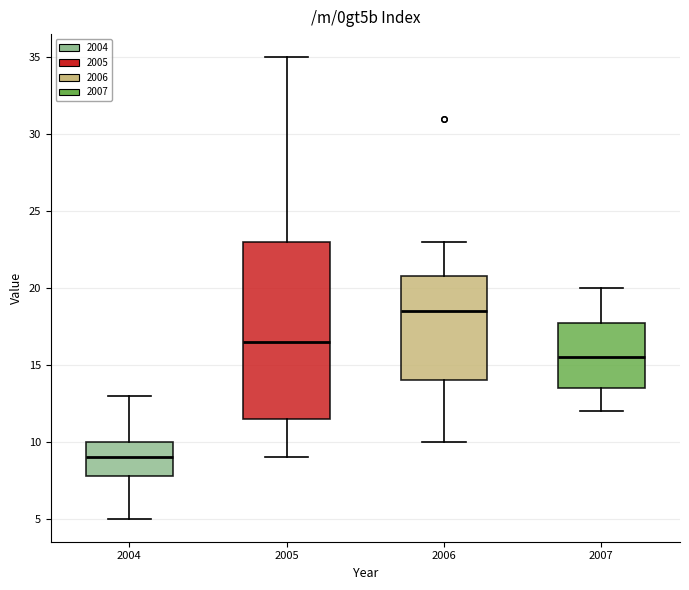

Reading left to right, read every box against the y-axis: the position of its median line, the range the box covers, and the ends of its whiskers. The values are not printed on the chart, so give them approximately, as read against the axis.

2004: median 9.0, box 8.0 to 10.0, whiskers 5.0 to 13.0
2005: median 16.5, box 11.5 to 23.0, whiskers 9.0 to 35.0
2006: median 18.5, box 14.0 to 21.0, whiskers 10.0 to 23.0
2007: median 15.5, box 13.5 to 18.0, whiskers 12.0 to 20.0